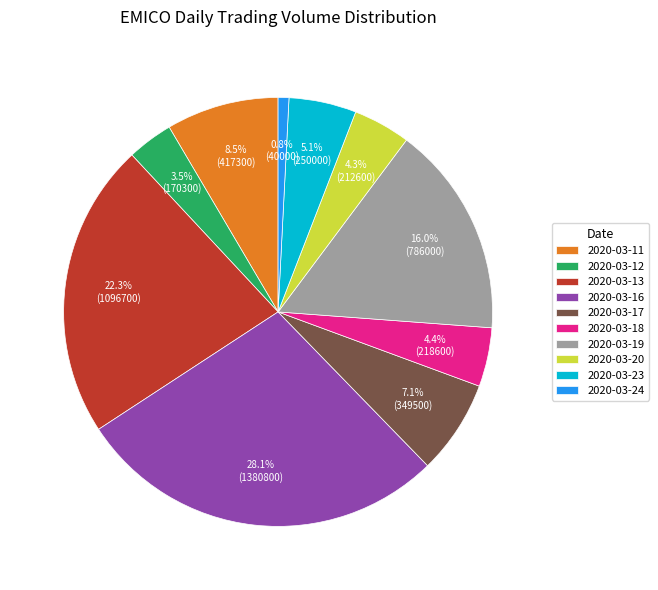

What percentage is the 2020-03-24 slice, to the nearest percent?

1%